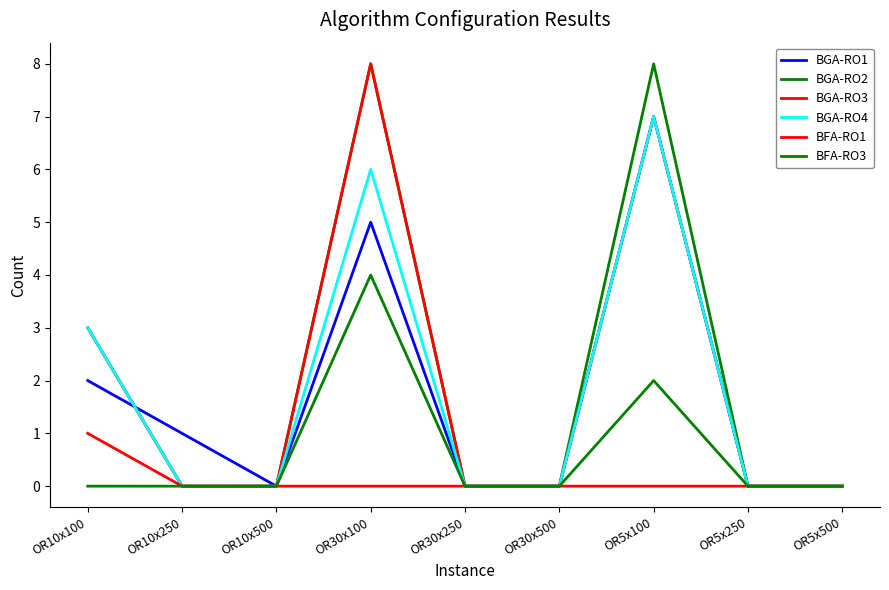

Which series has the largest range (max minus min)?

BGA-RO2